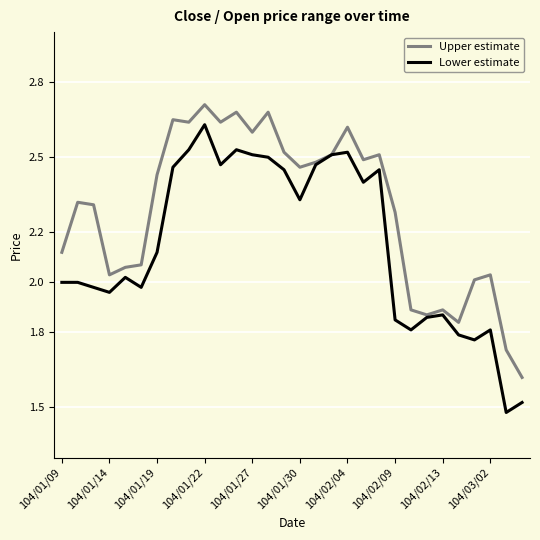

Rank the series by their maximum value, from lowest to highest.

Lower estimate, Upper estimate